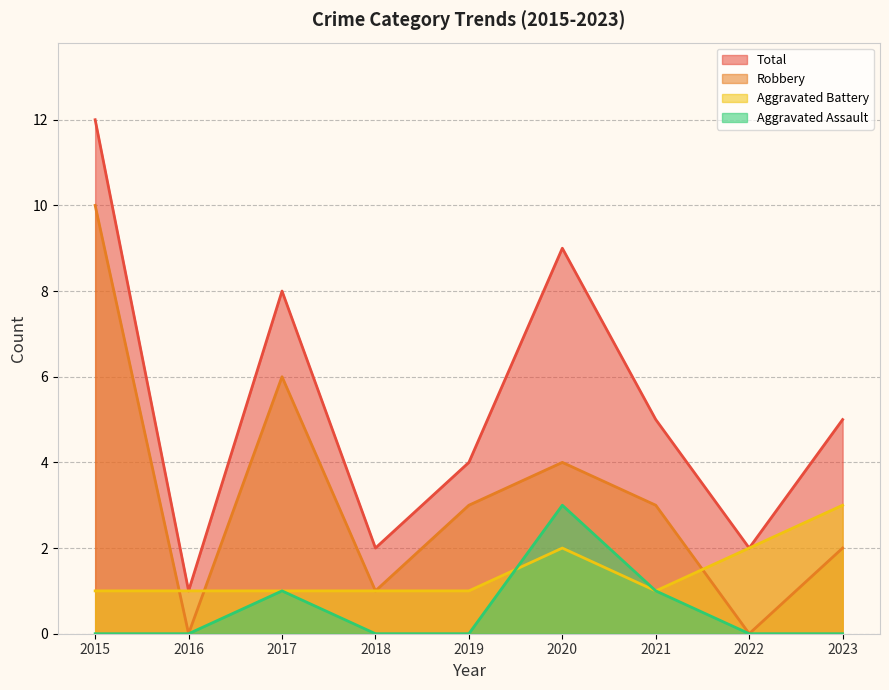

How many values in the Total series exceed 5?

3